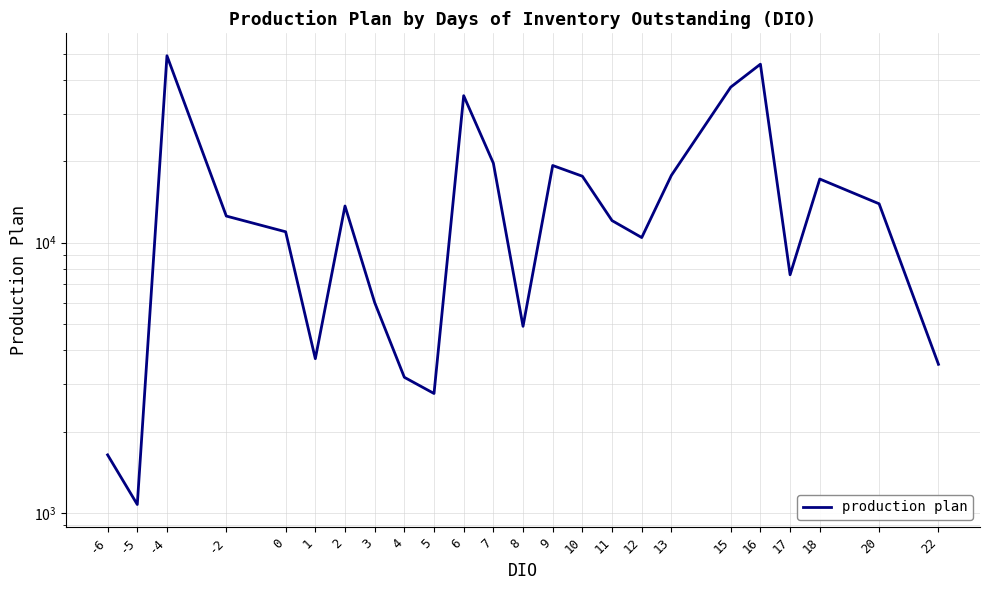

At which category does the data reach its first local peak?

-4